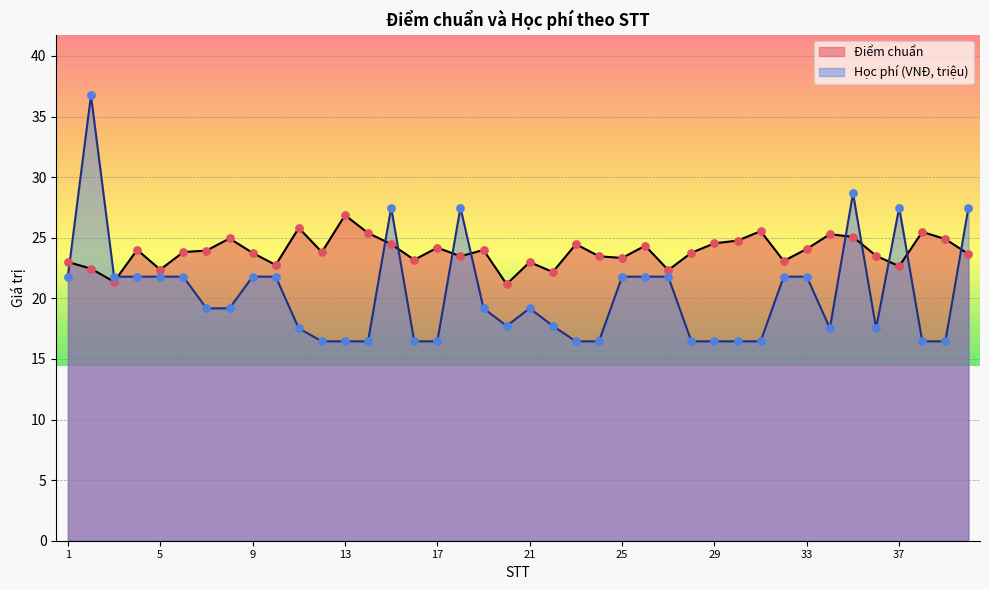

Which series has the largest Y range (max minus min)?

Học phí (VNĐ, triệu)